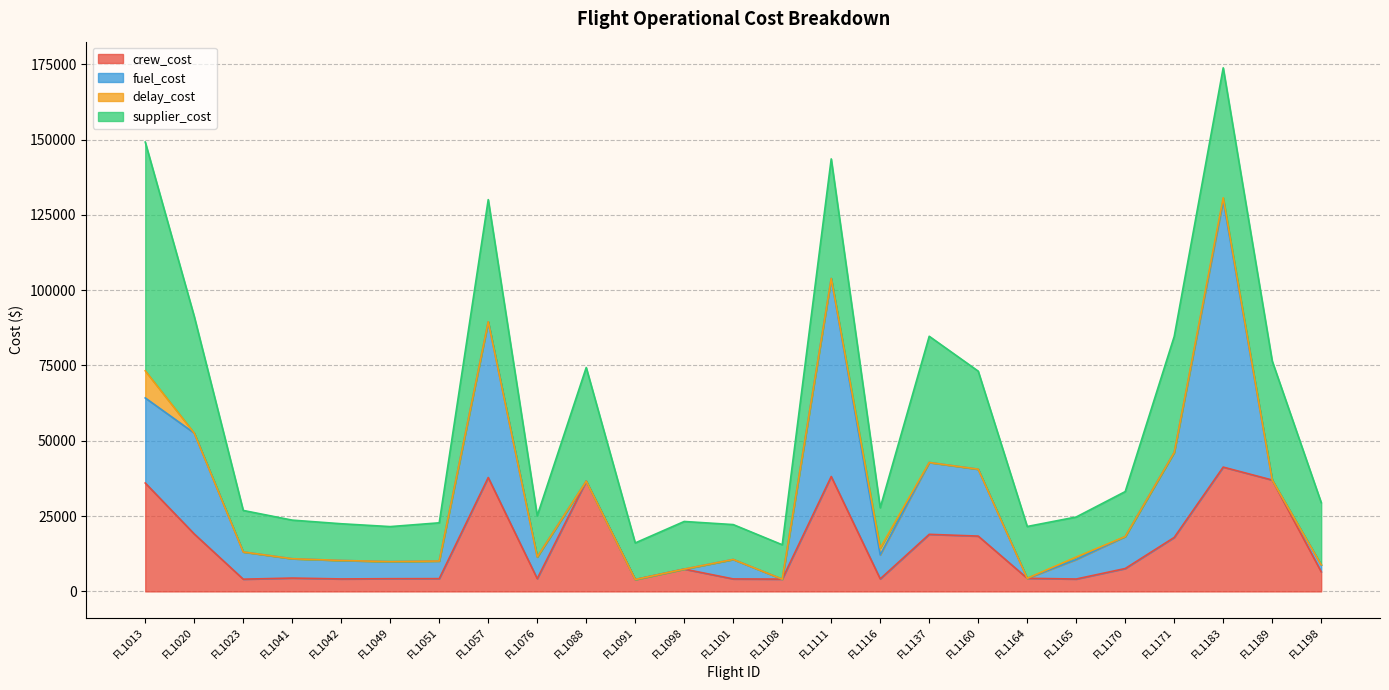

At which category is the sum across all series the highest?

FL1183